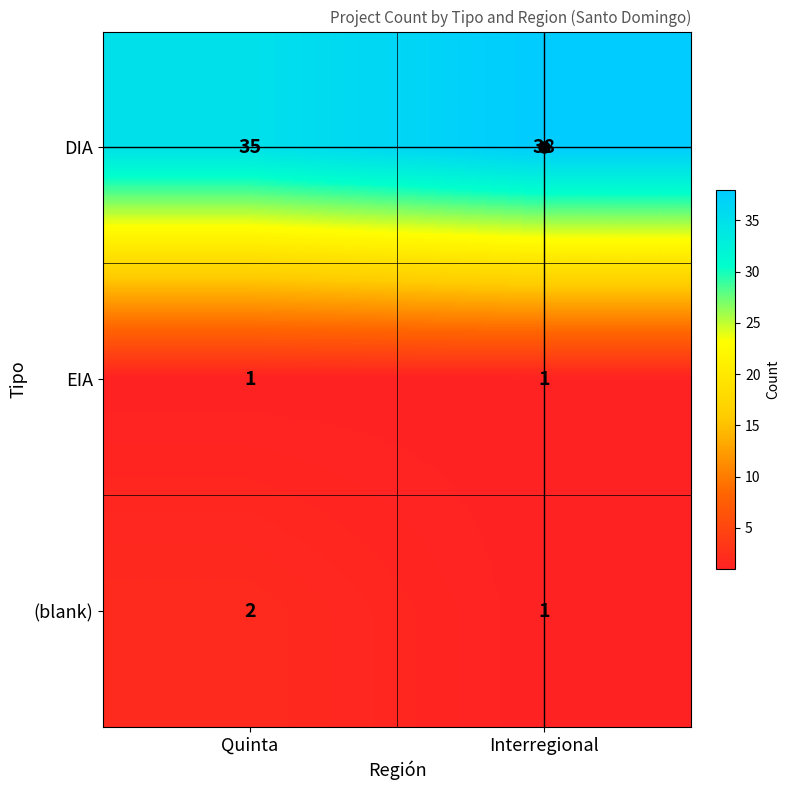

What is the greatest value displayed?

38